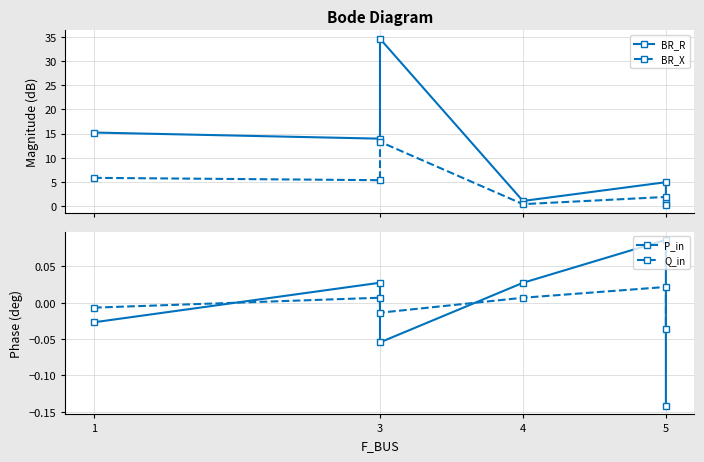

What value does the BR_X series have at 4?

0.4